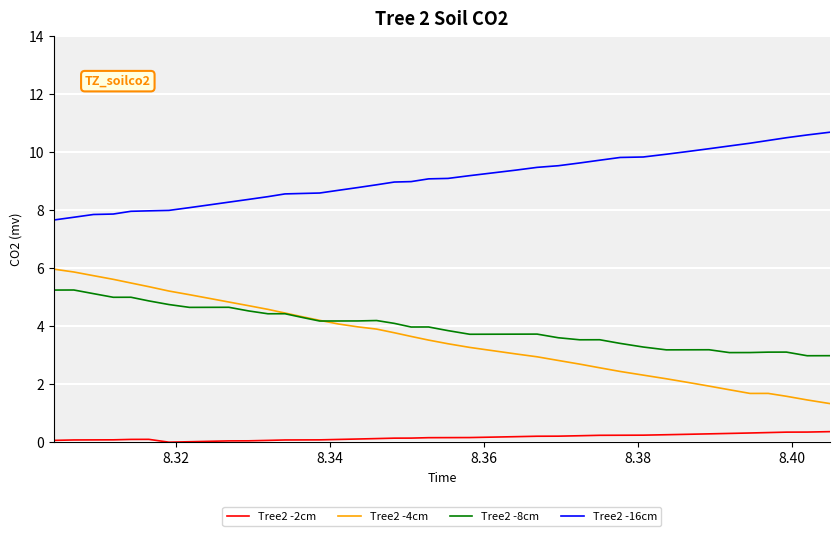

Rank the series by their maximum value, from highest to lowest.

Tree2 -16cm, Tree2 -4cm, Tree2 -8cm, Tree2 -2cm